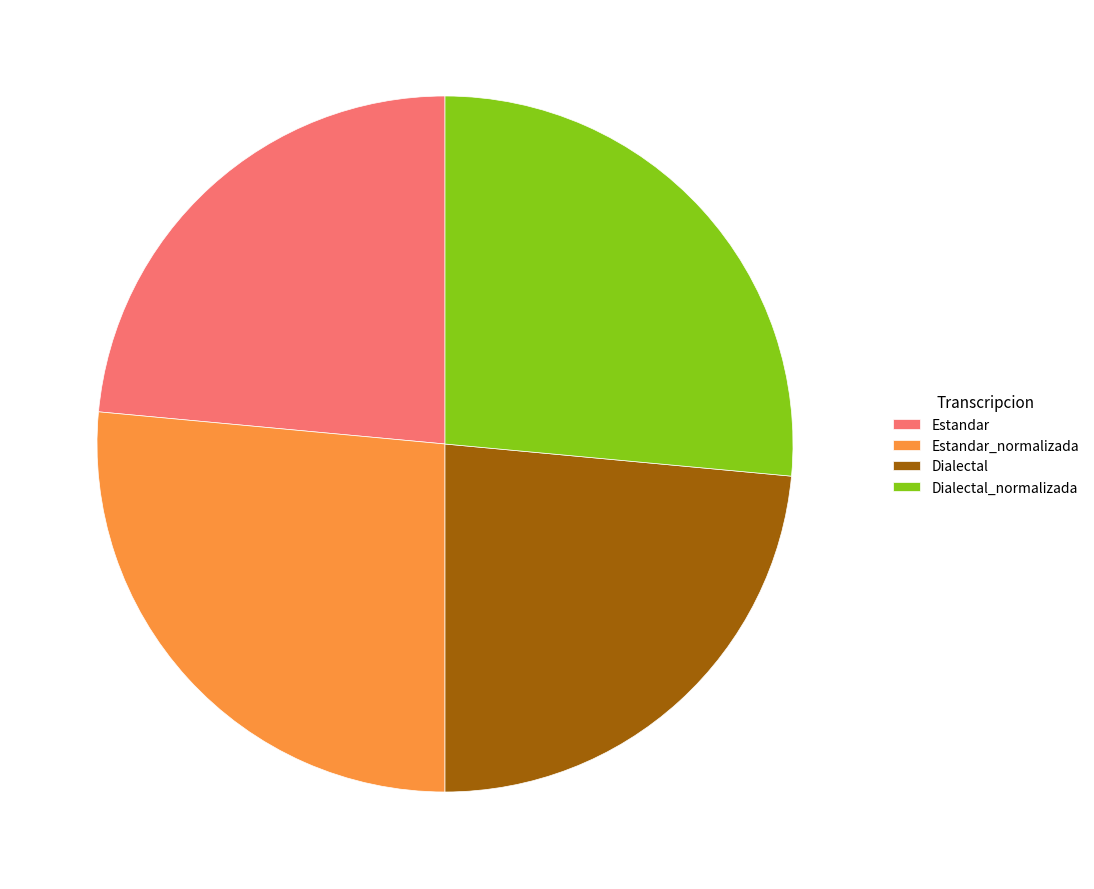

Which has a higher value, Dialectal or Estandar_normalizada?

Estandar_normalizada